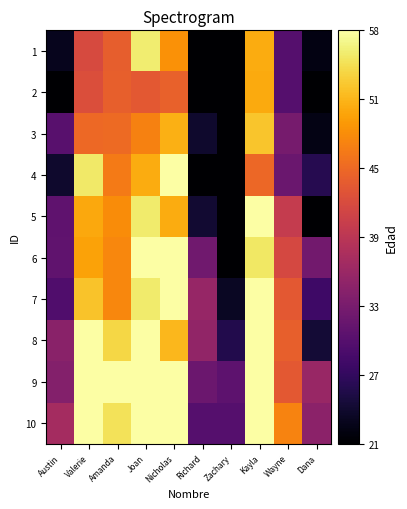

At which category is the sum across all series the highest?

Kayla